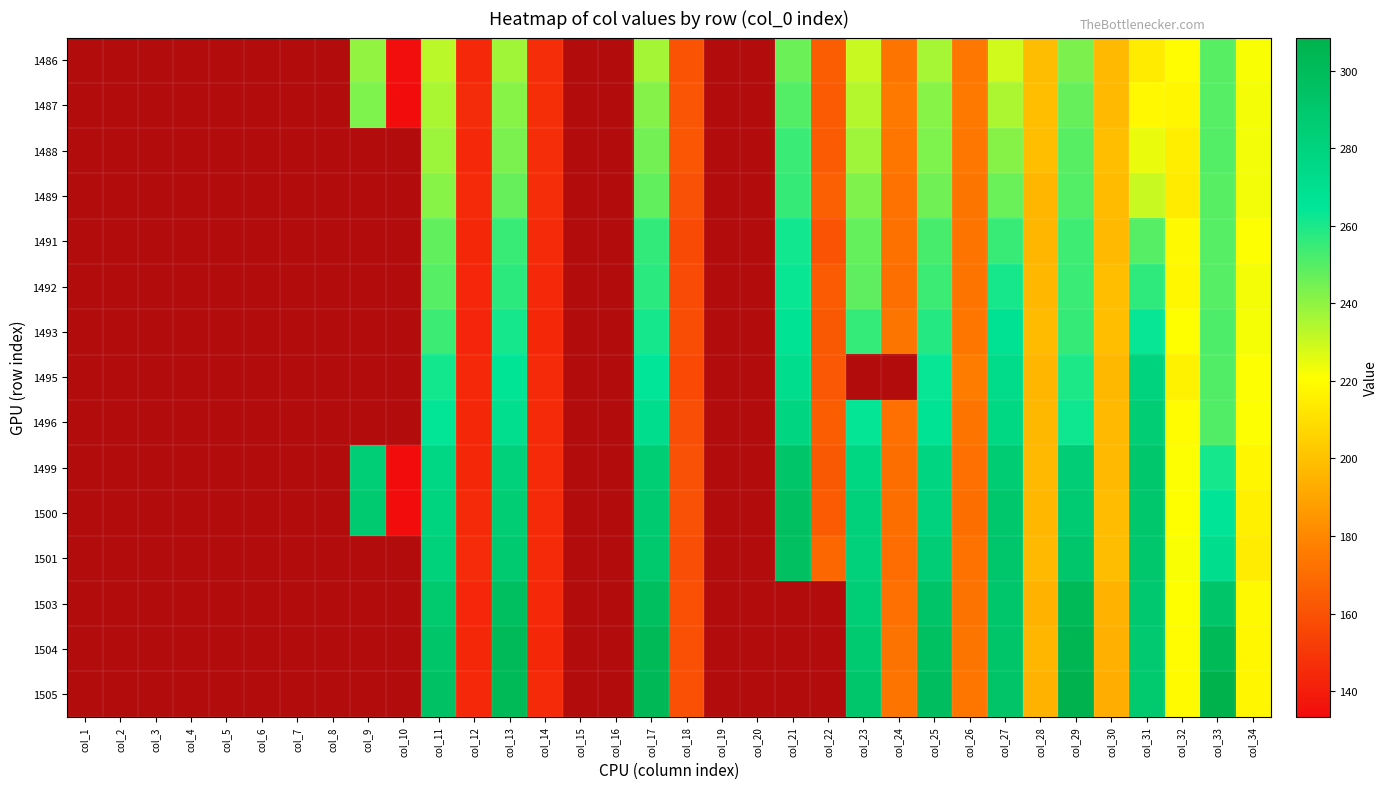

How many values in 1505 are above zero?

18